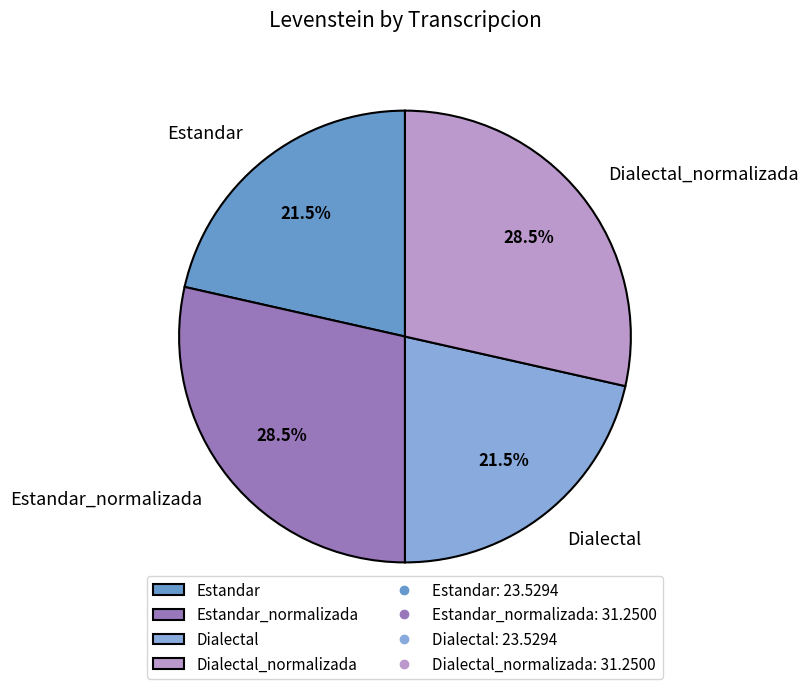

How many slices are in this pie chart?

4